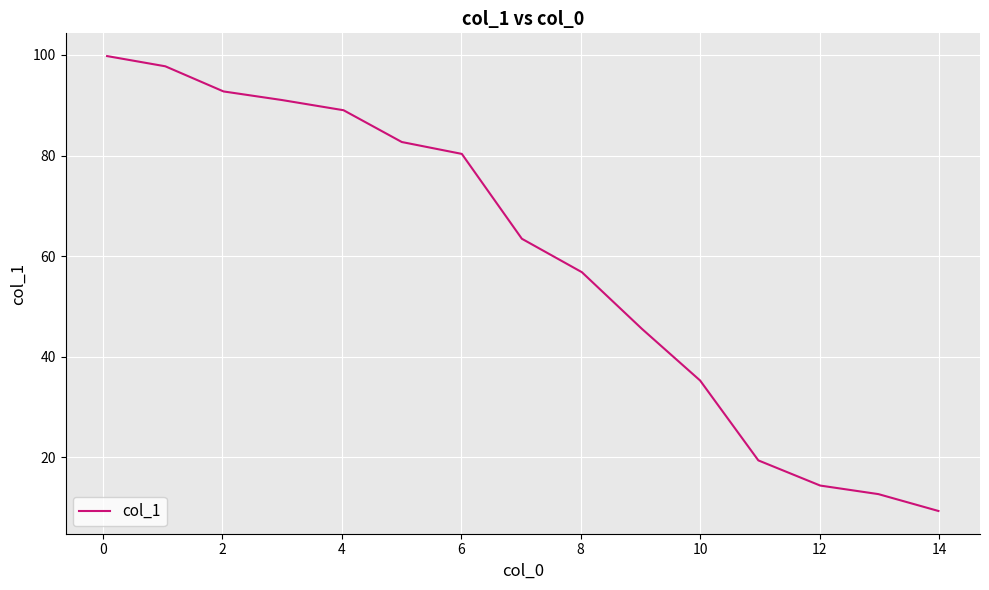

What is the maximum value shown in the chart?

99.8